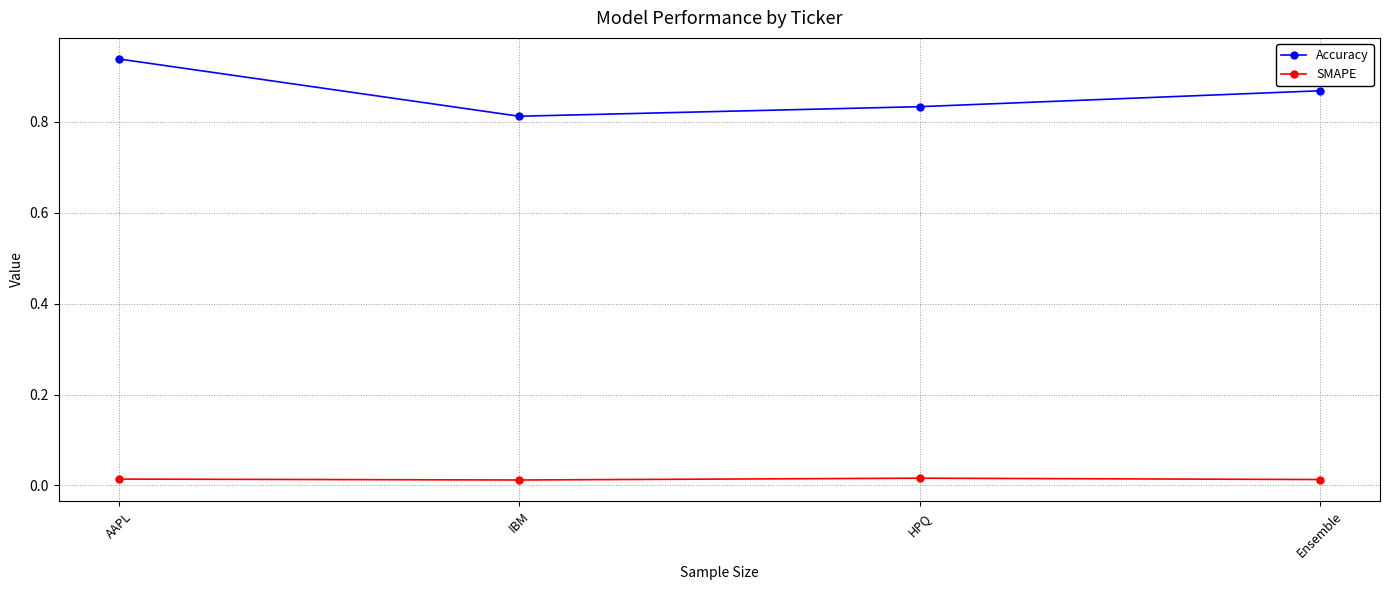

True or false: Accuracy has more than 0 points higher than both neighbors.

False